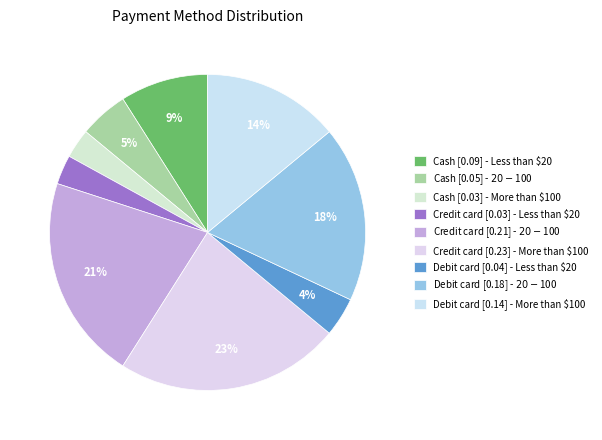

How many slices are in this pie chart?

9